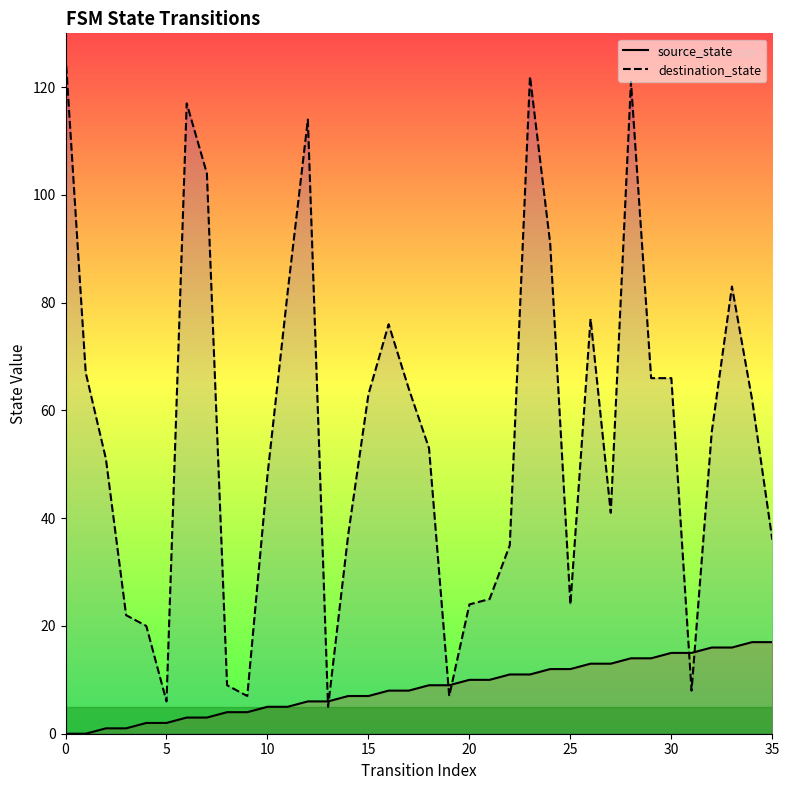

What is the difference between the highest and lowest values at 23?

111